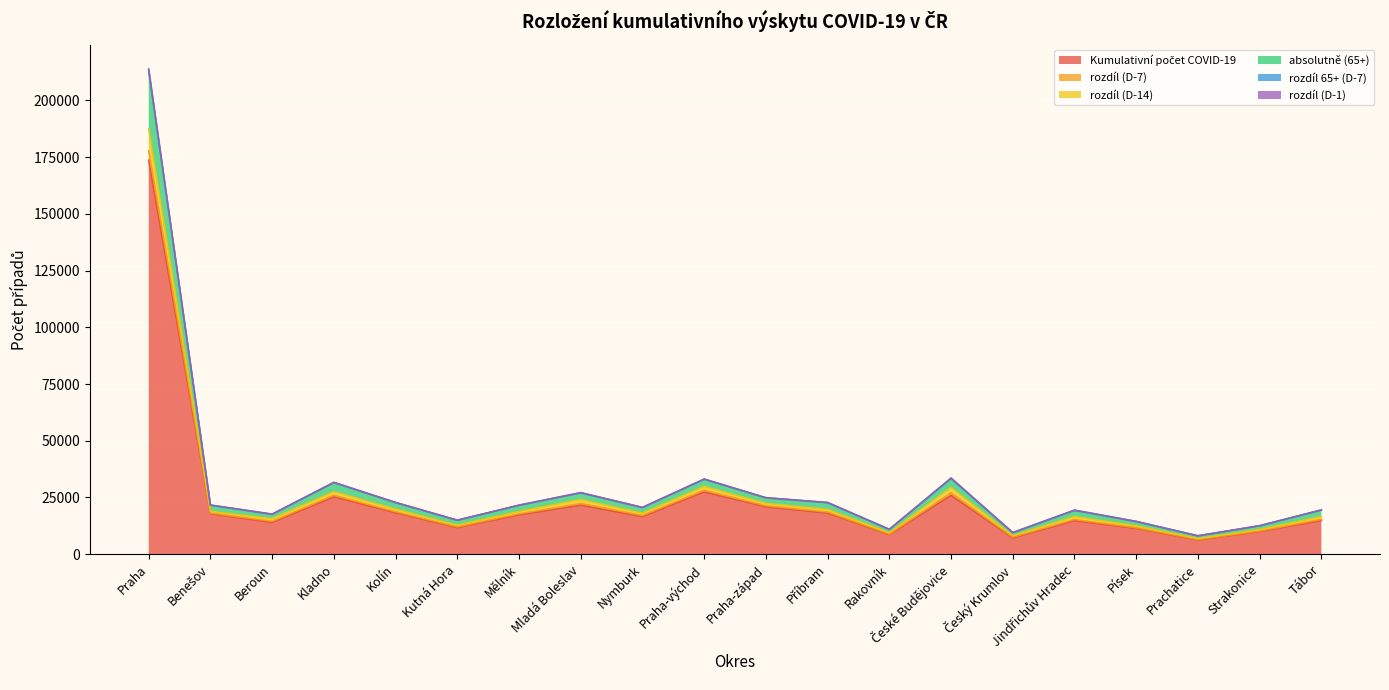

At which category is the sum across all series the highest?

Praha